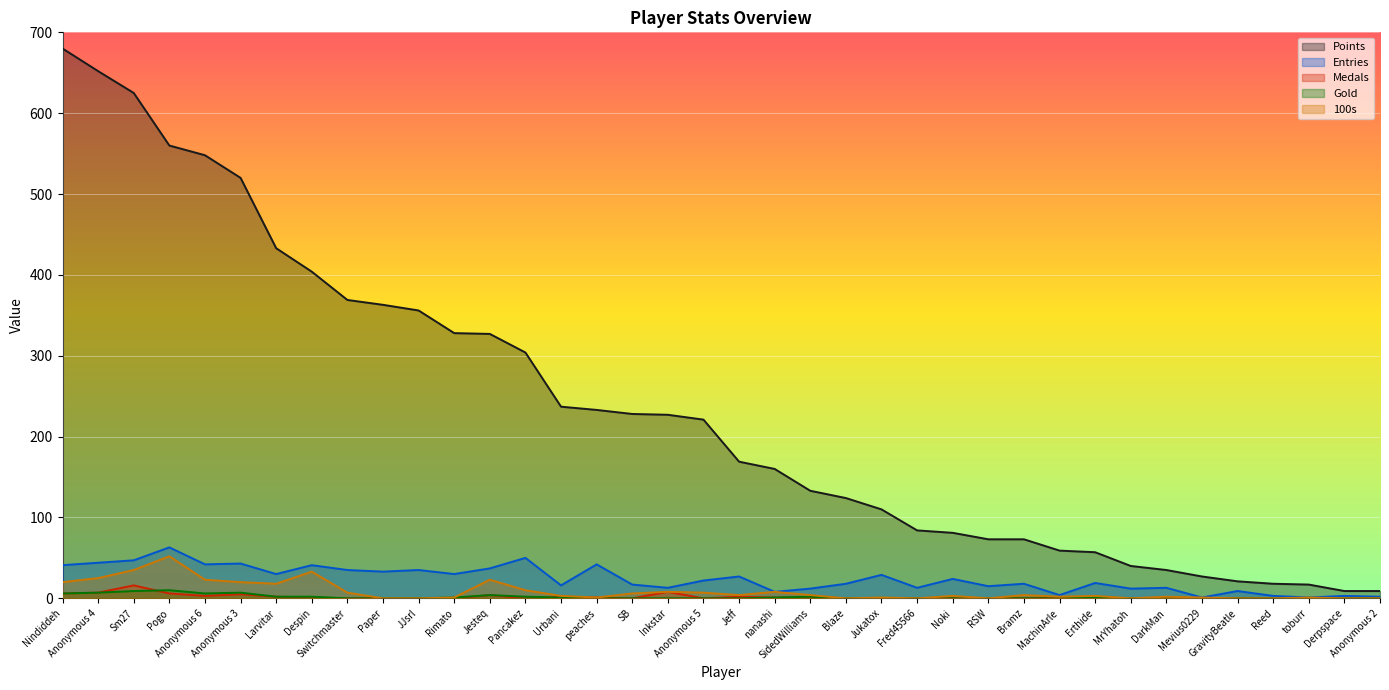

The Gold series shows 0 at Bramz. True or false?

True